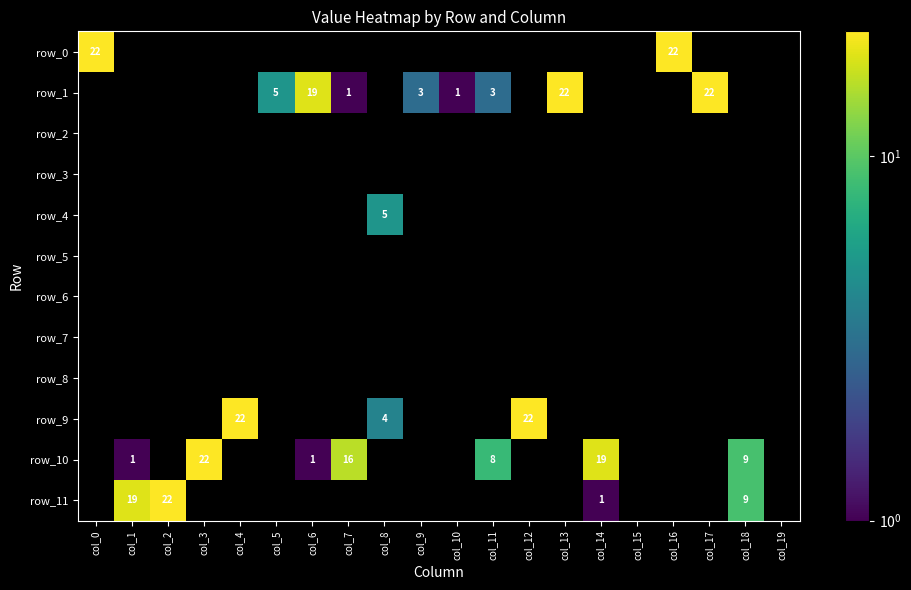

The value of row_0 at col_0 is 29. True or false?

False